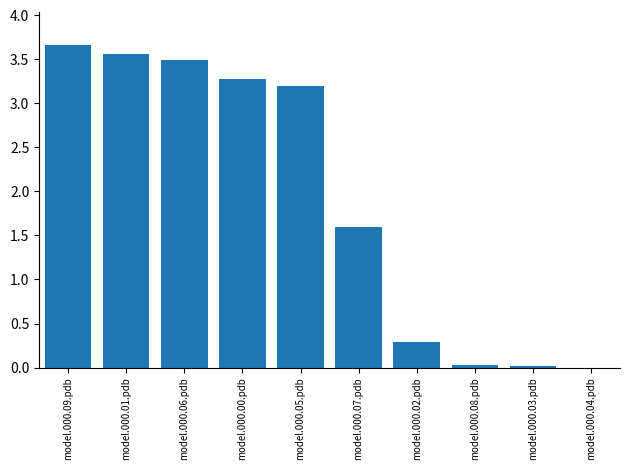

What is the sum of all values?

19.1